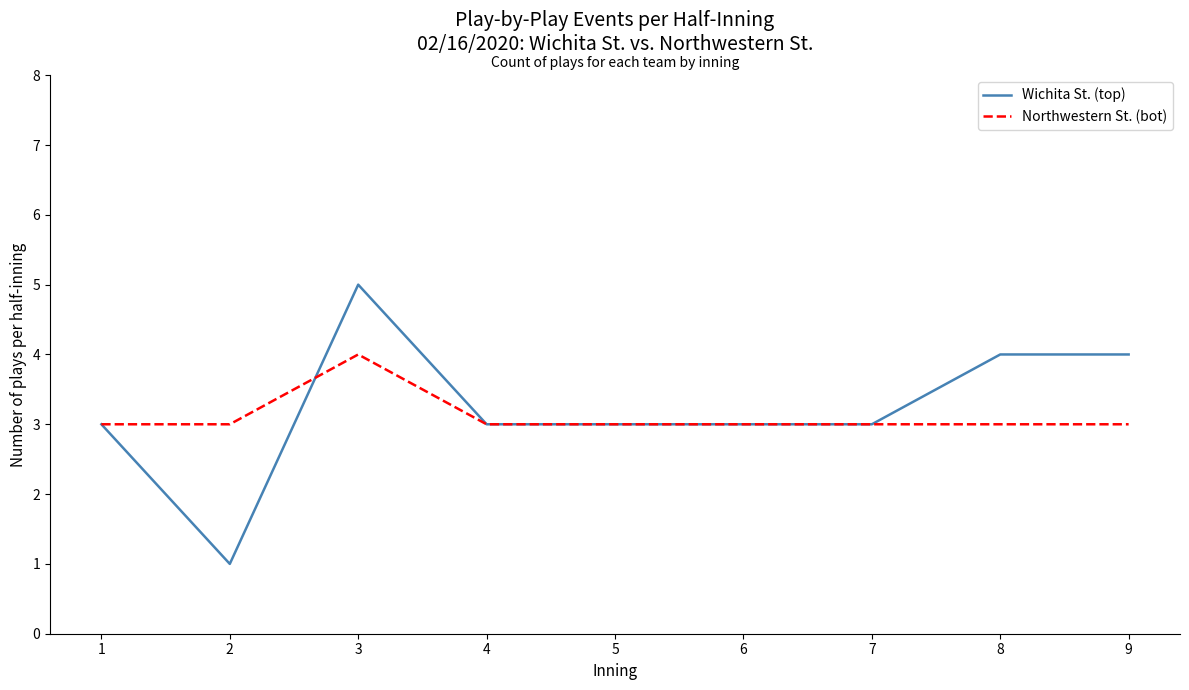

What is the lowest value of the Wichita St. (top) series?

1